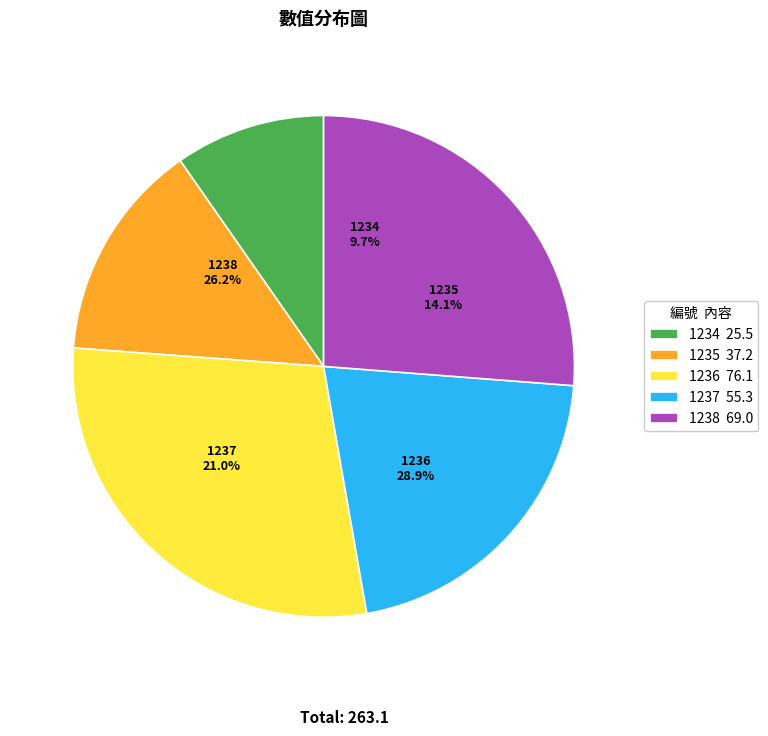

To the nearest percent, what is the combined percentage of 1234 and 1235?

24%